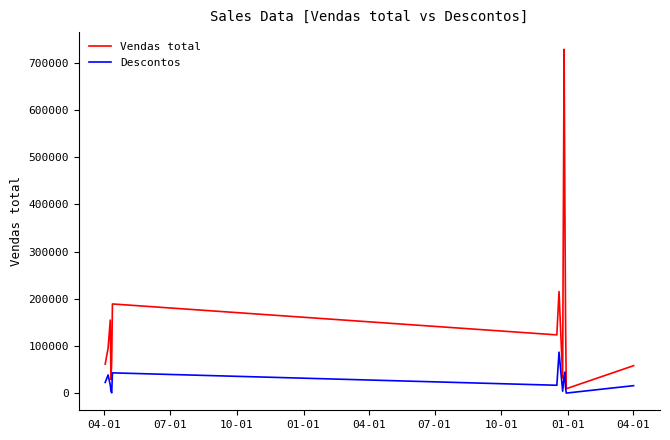

Which series has the largest total across all categories?

Vendas total